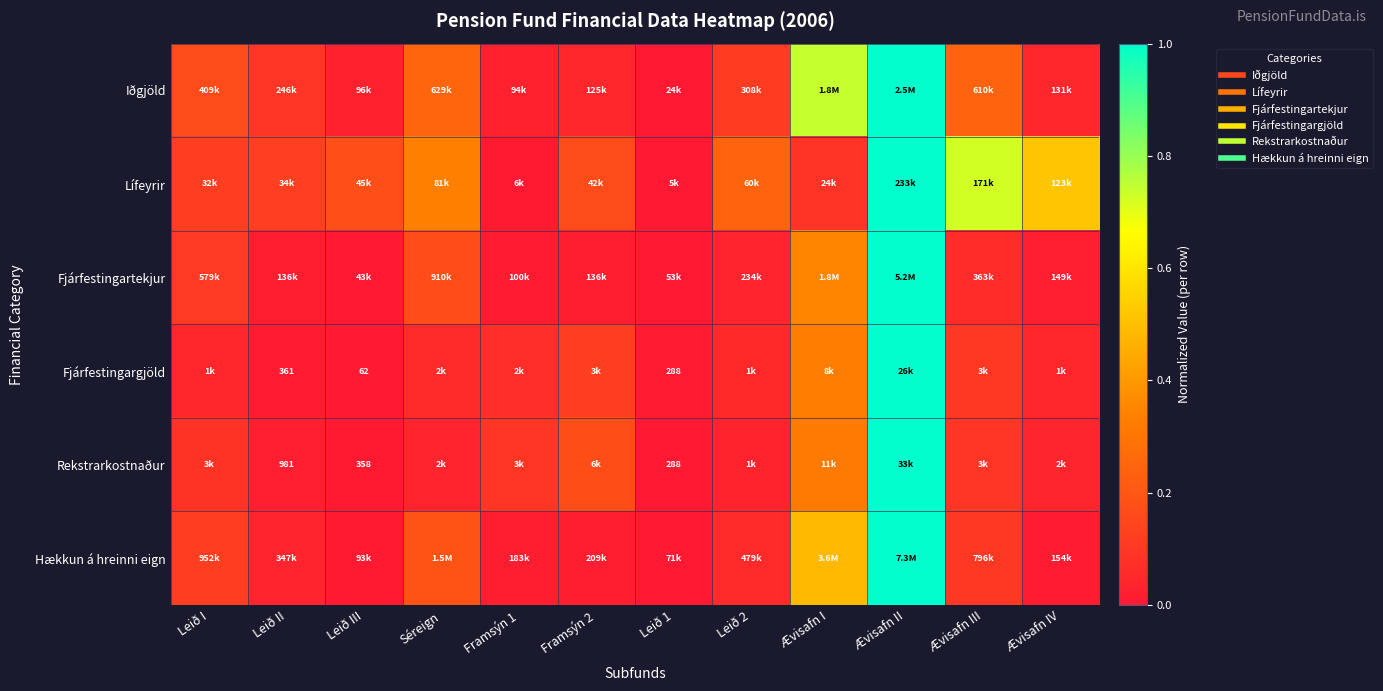

What is the difference between the second highest and second lowest values in the Hækkun á hreinni eign series?

0.5